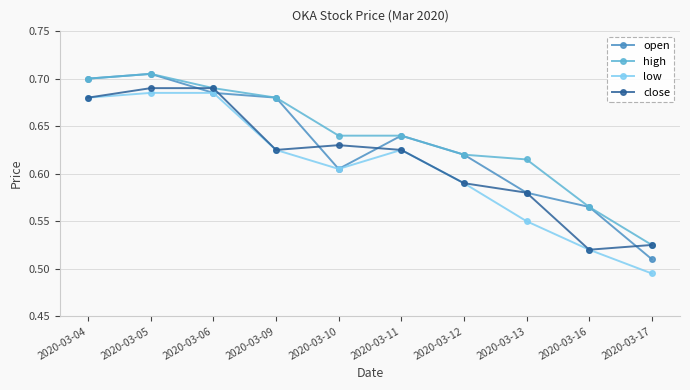

How many categories are shown in the chart?

10